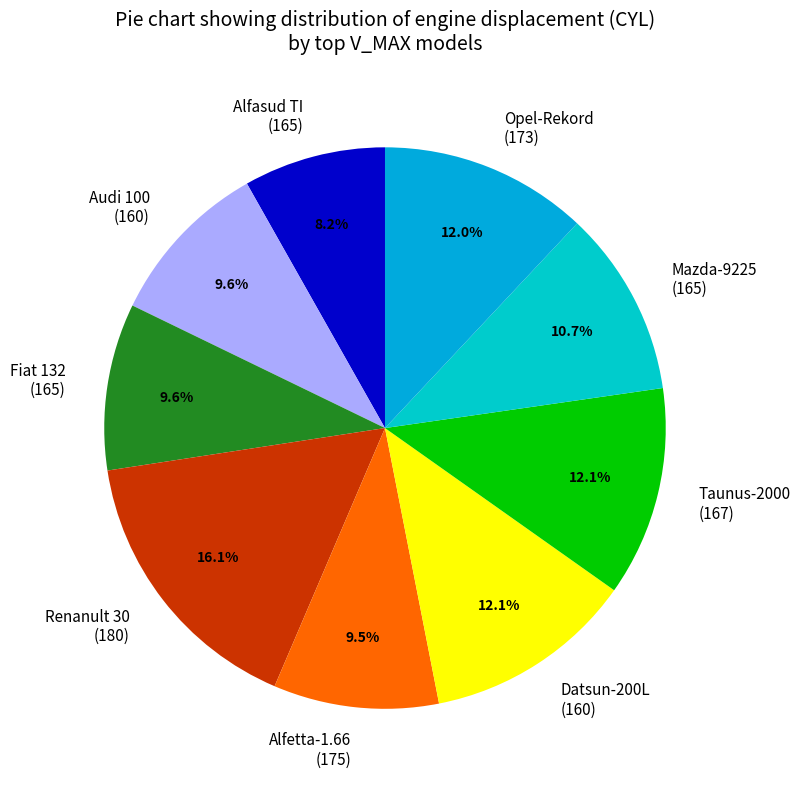

Is there a majority slice in this chart?

No